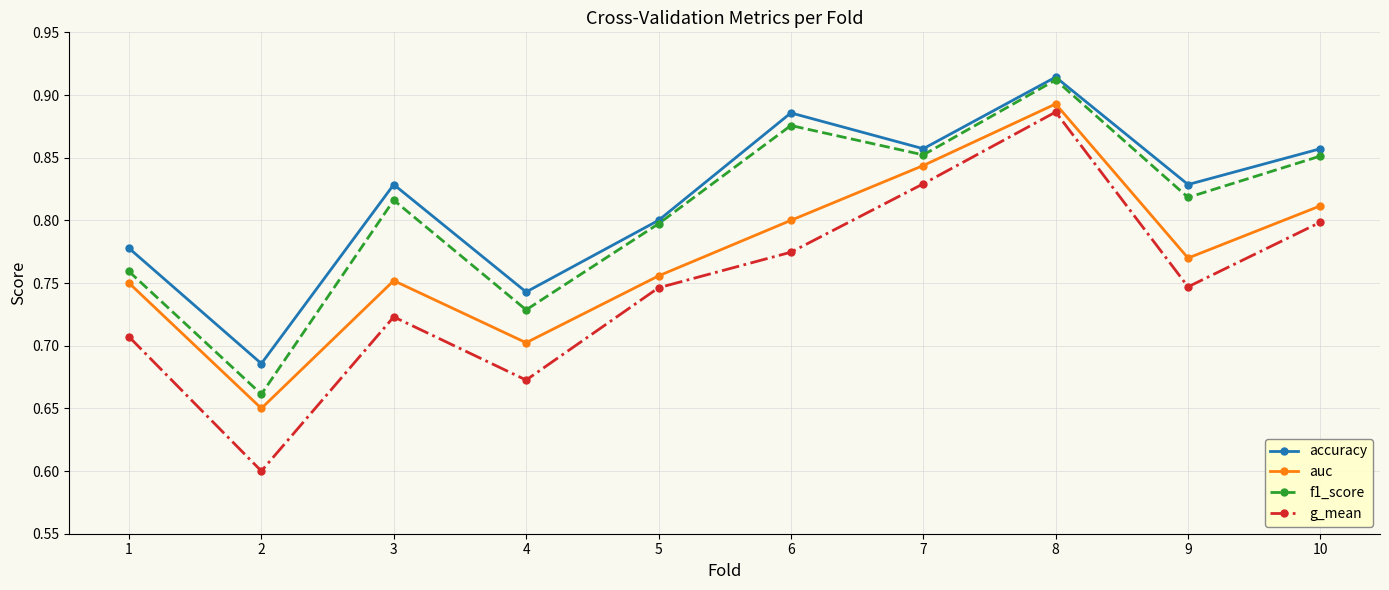

In g_mean, how many points are higher than both neighbors (excluding endpoints)?

2